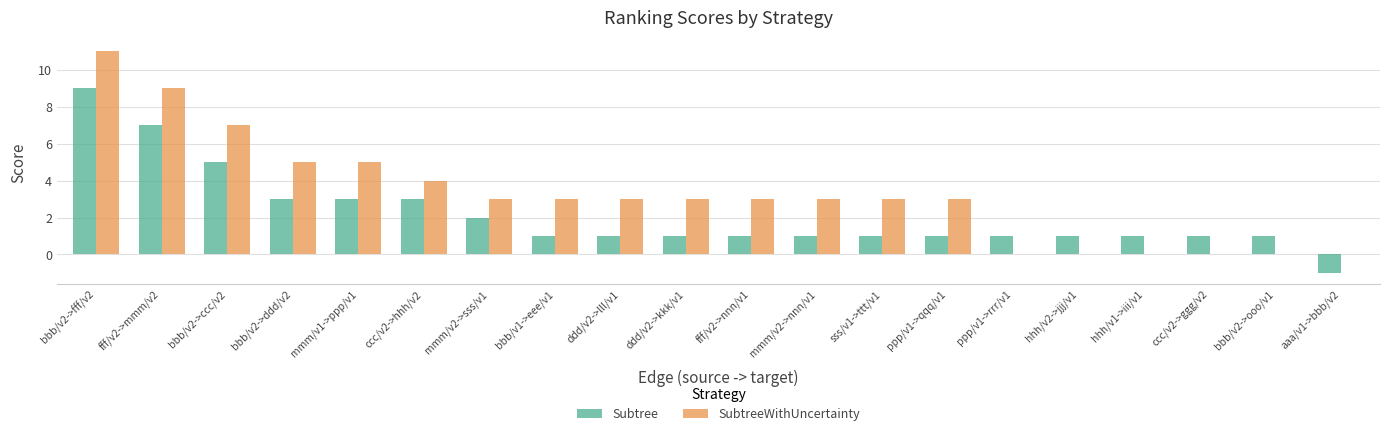

Read the SubtreeWithUncertainty value at bbb/v1->eee/v1.

3